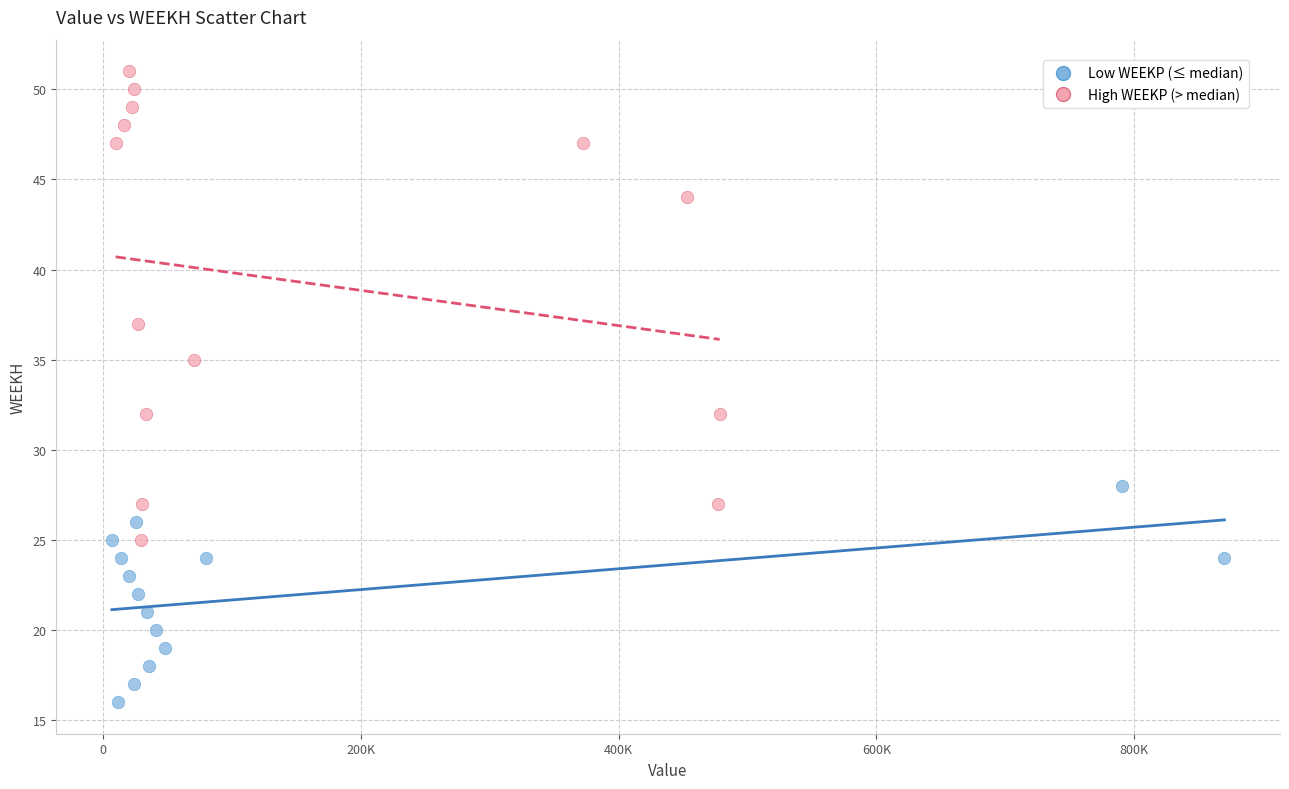

Which series contains the highest Y value?

High WEEKP (> median)